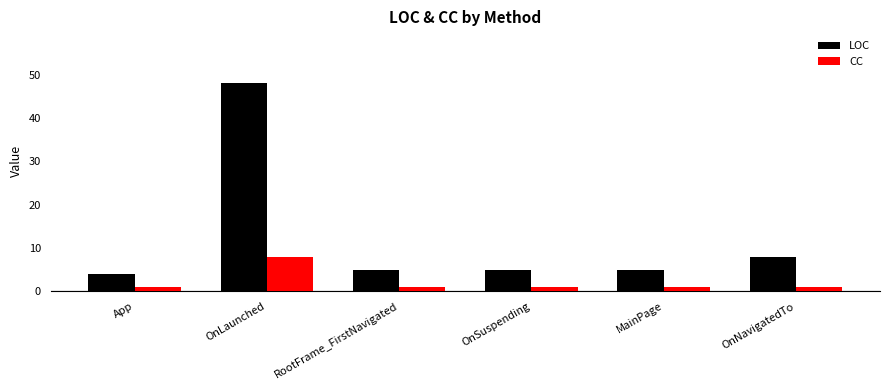

Which series has the largest range (max minus min)?

LOC